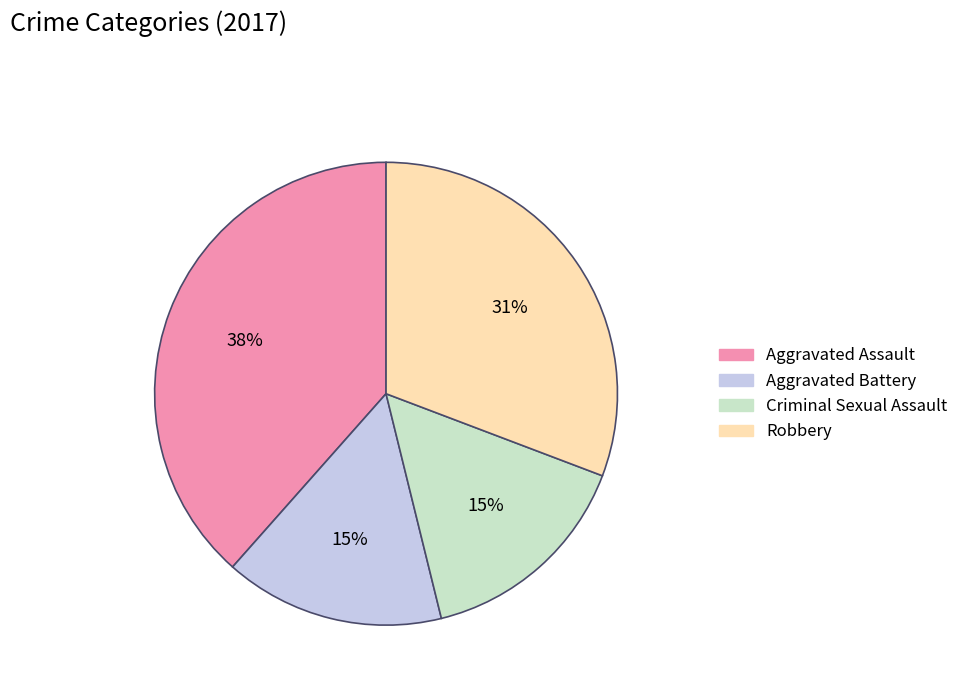

To the nearest percent, what portion does Criminal Sexual Assault represent?

15%